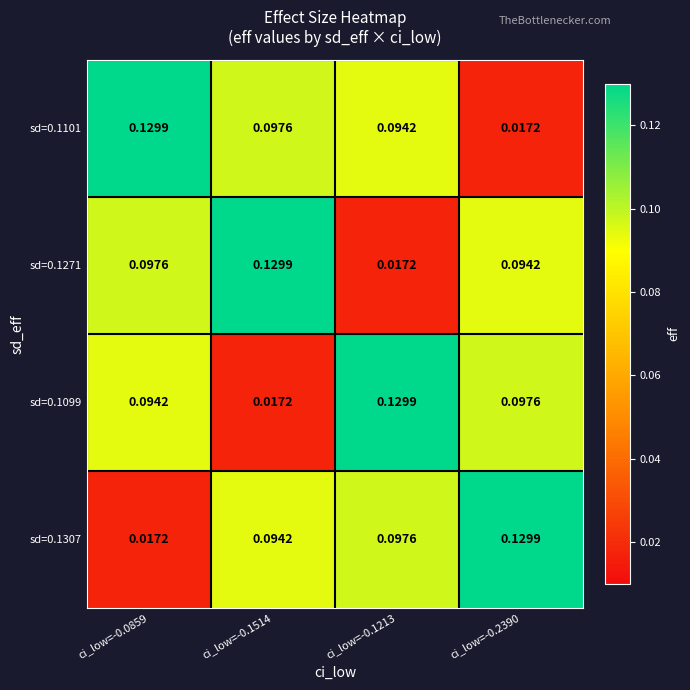

Is the value of sd=0.1307 at ci_low=-0.2390 greater than the value of sd=0.1099 at ci_low=-0.1514?

Yes